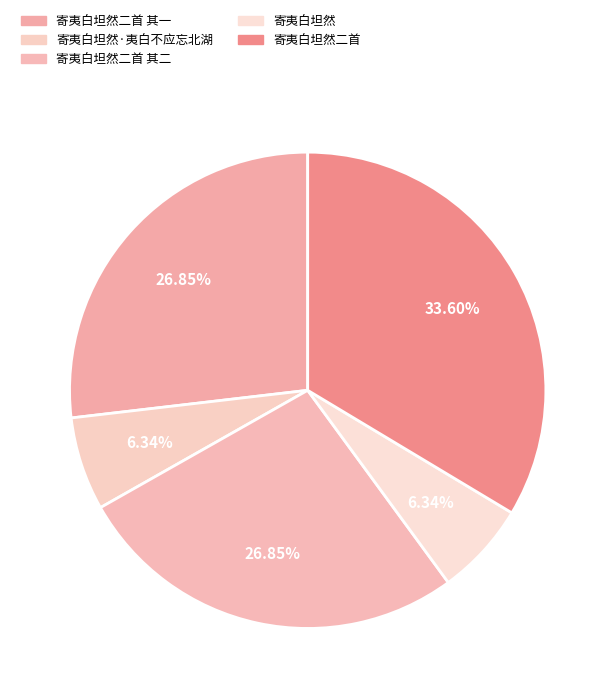

To the nearest percent, what portion does 寄夷白坦然二首 其一 represent?

27%